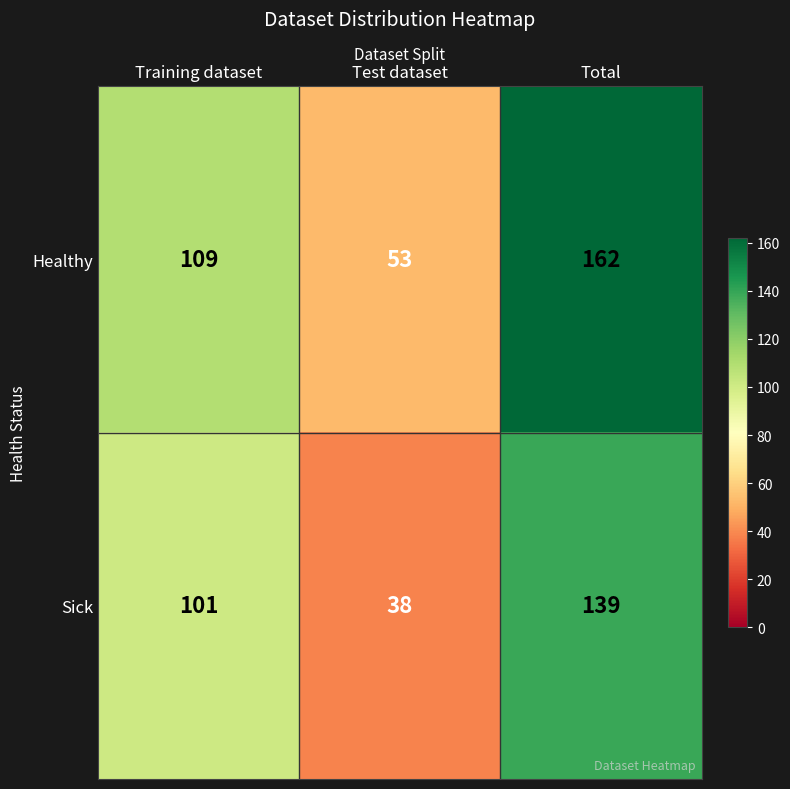

What is the total value across all series at Training dataset?

210